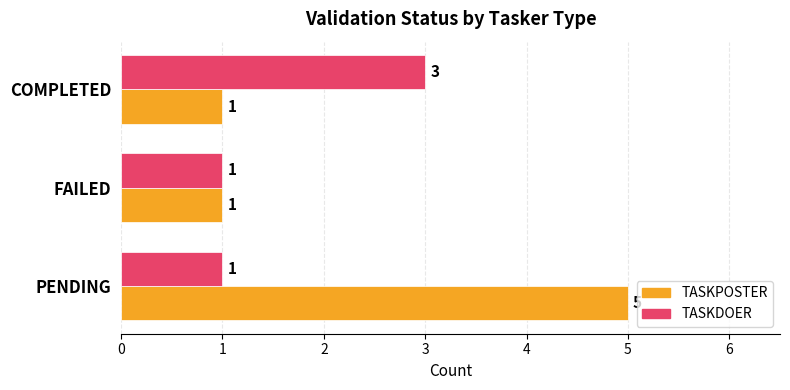

Is it true that TASKPOSTER equals 5 at PENDING?

True